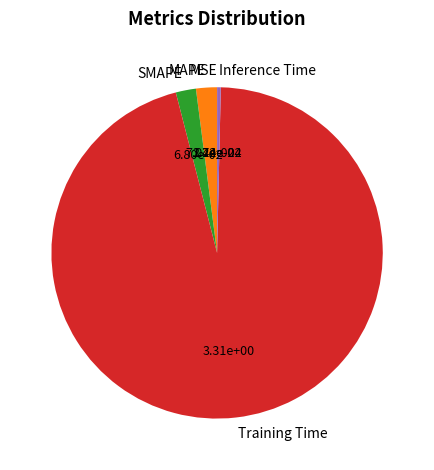

Which slice is the largest?

Training Time